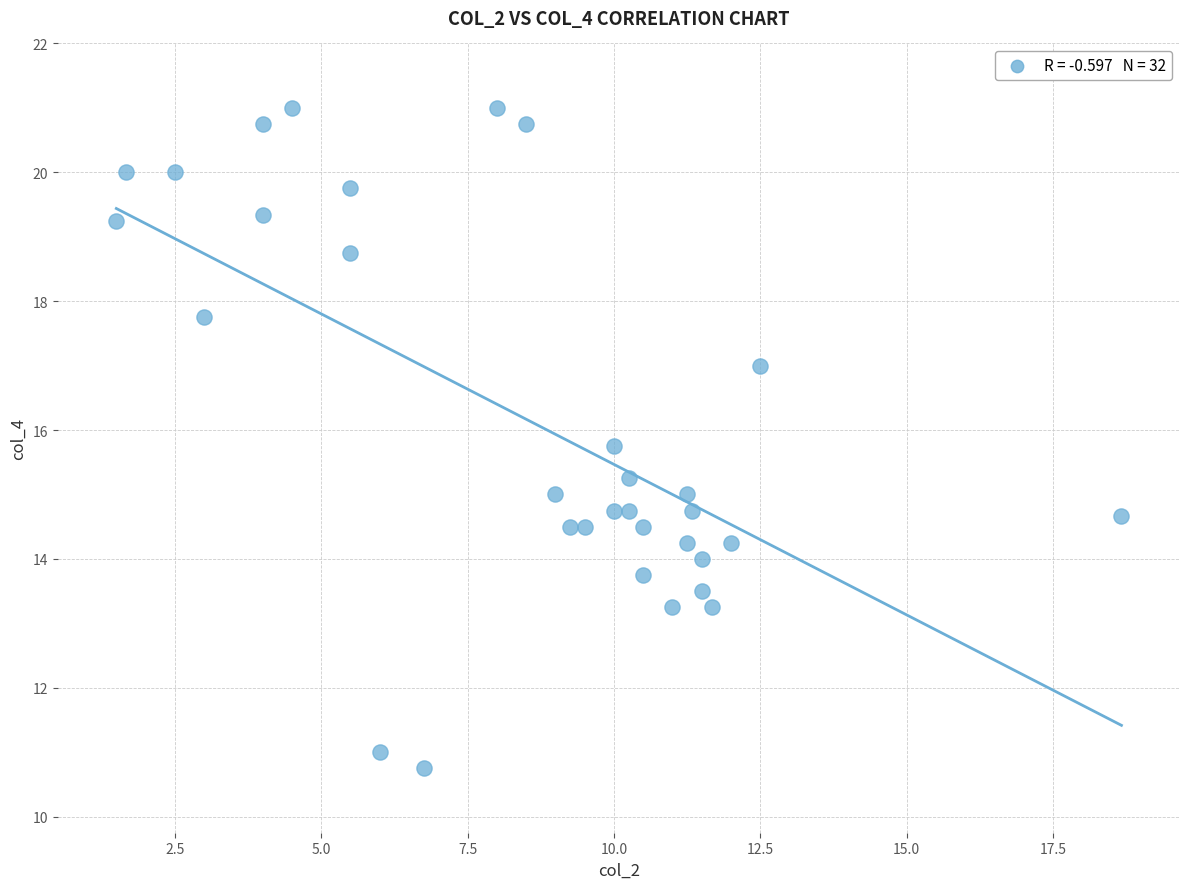

What is the range of X values (max minus min)?

17.2